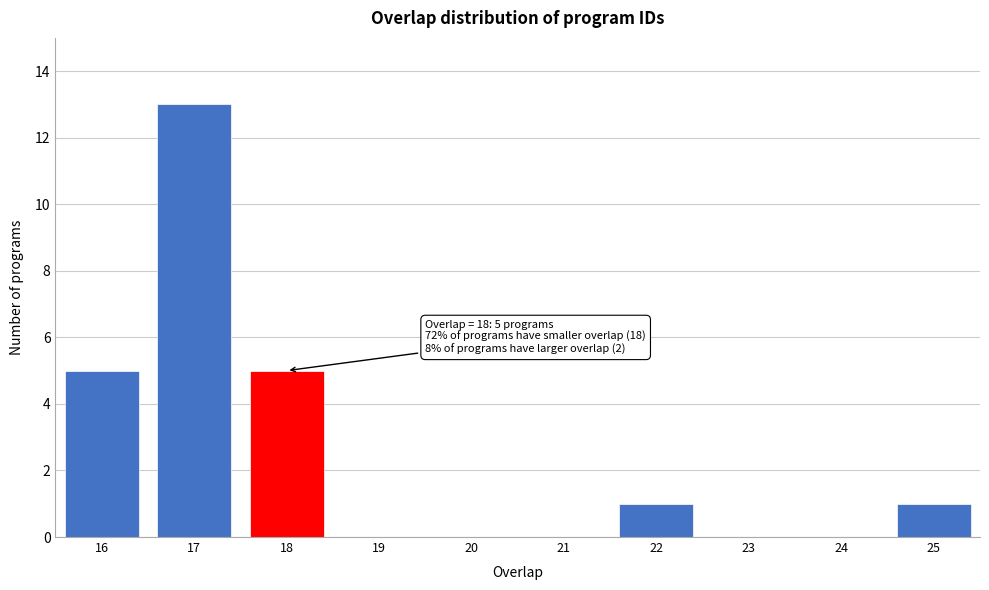

Which range on the x-axis has the tallest bar?

16.5 to 17.5